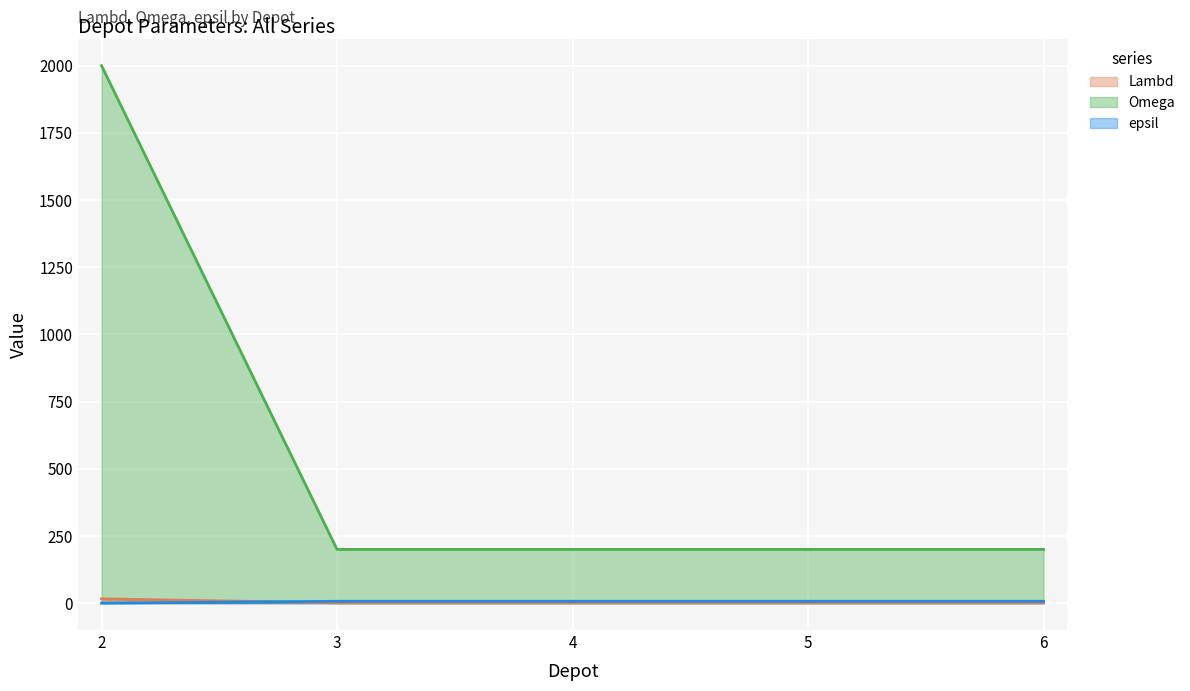

Reading left to right, transcribe all the data shown in this chart.

Lambd: 16	1	1	1	1
Omega: 2000	200	200	200	200
epsil: 0	7	7	7	7